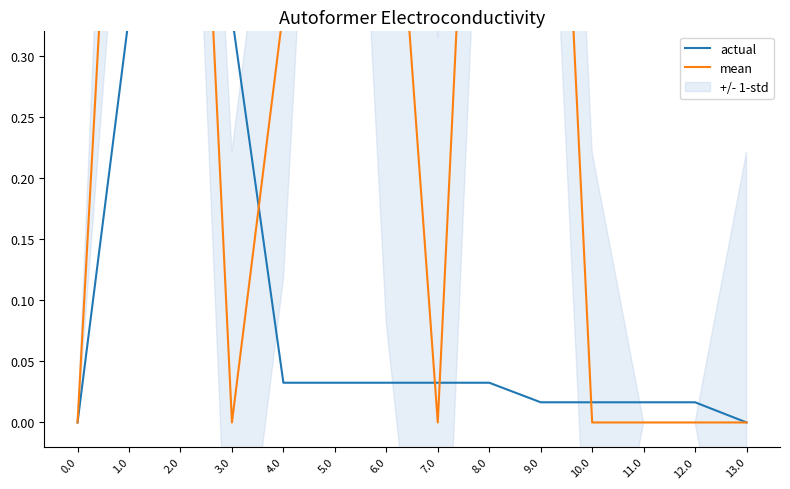

How many lines are shown in the chart?

2